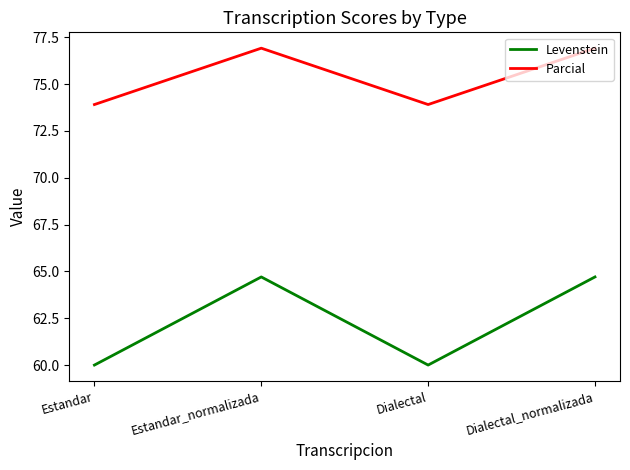

Which series changed the most between Estandar_normalizada and Dialectal?

Levenstein